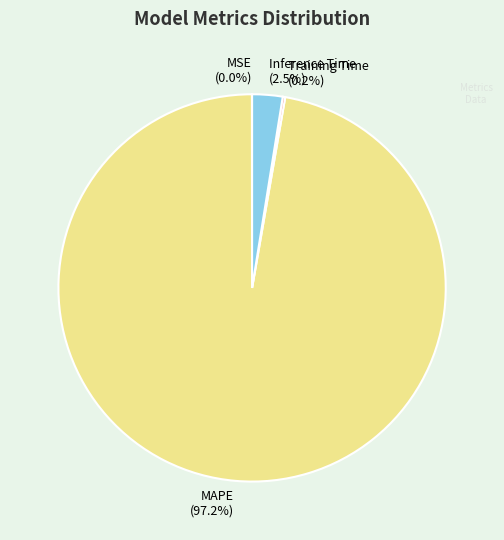

True or false: MAPE accounts for 89% of the total.

False